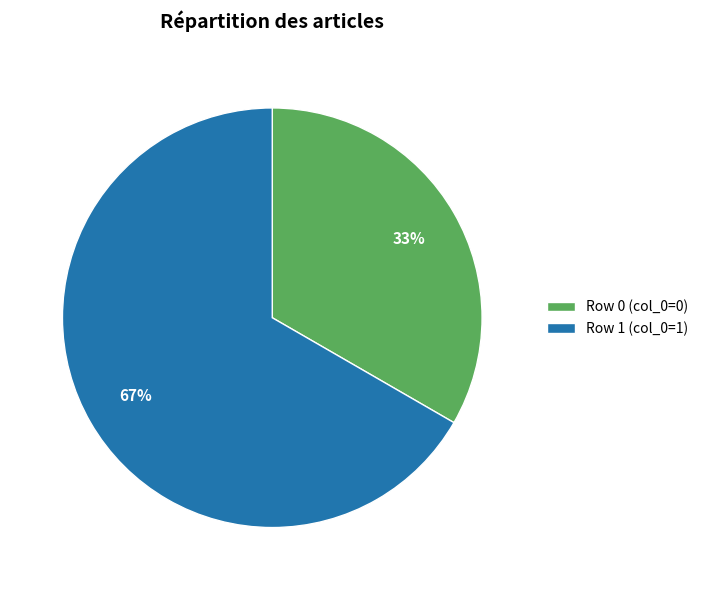

To the nearest percent, what is the average slice percentage?

50%